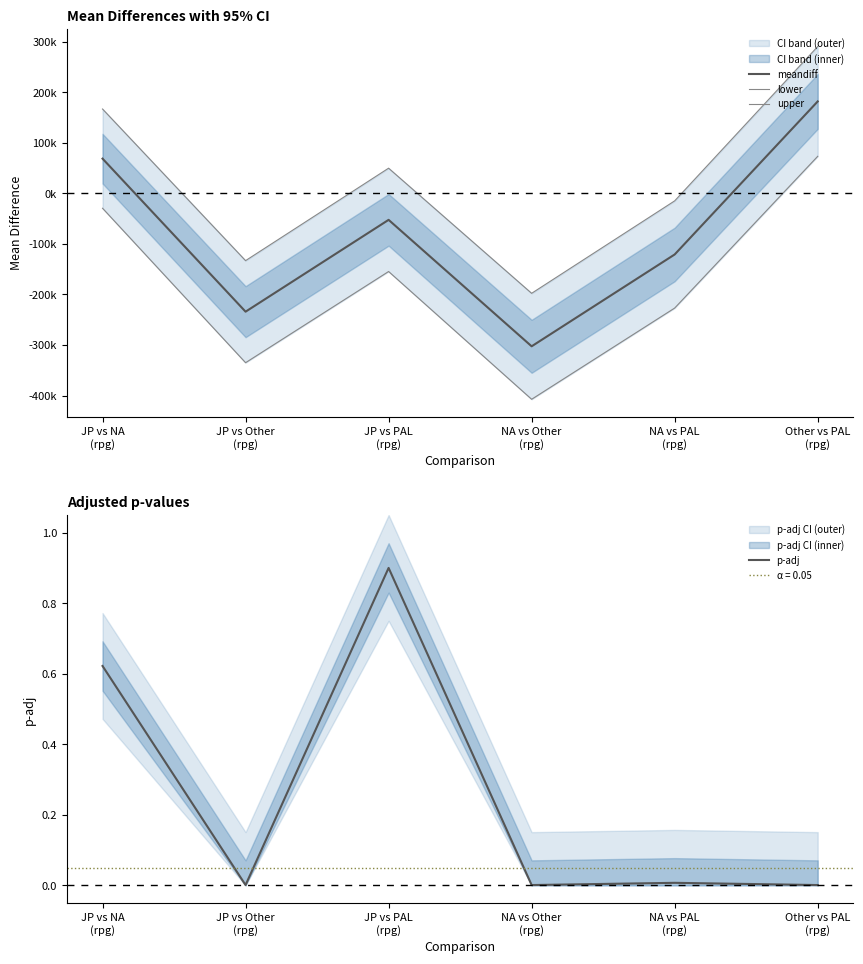

Does the chart display data point markers on the line(s)?

No